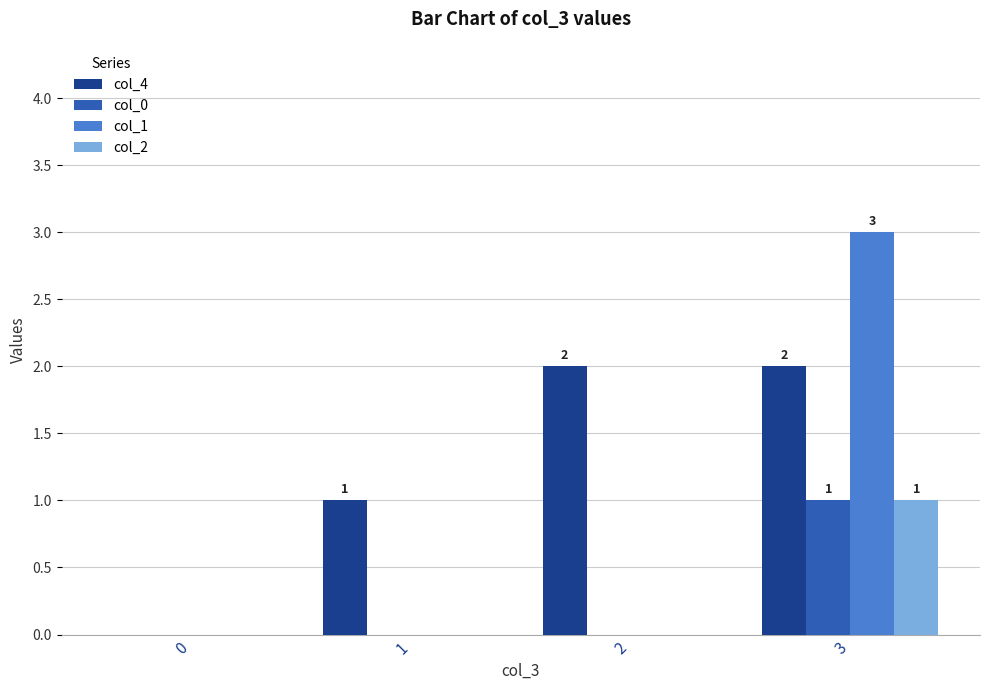

Which series changed the most between 1 and 3?

col_1